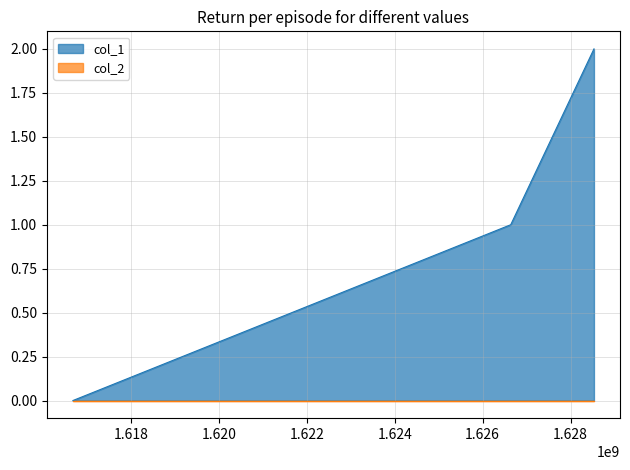

At which label is the value closest to 1?

1626638960